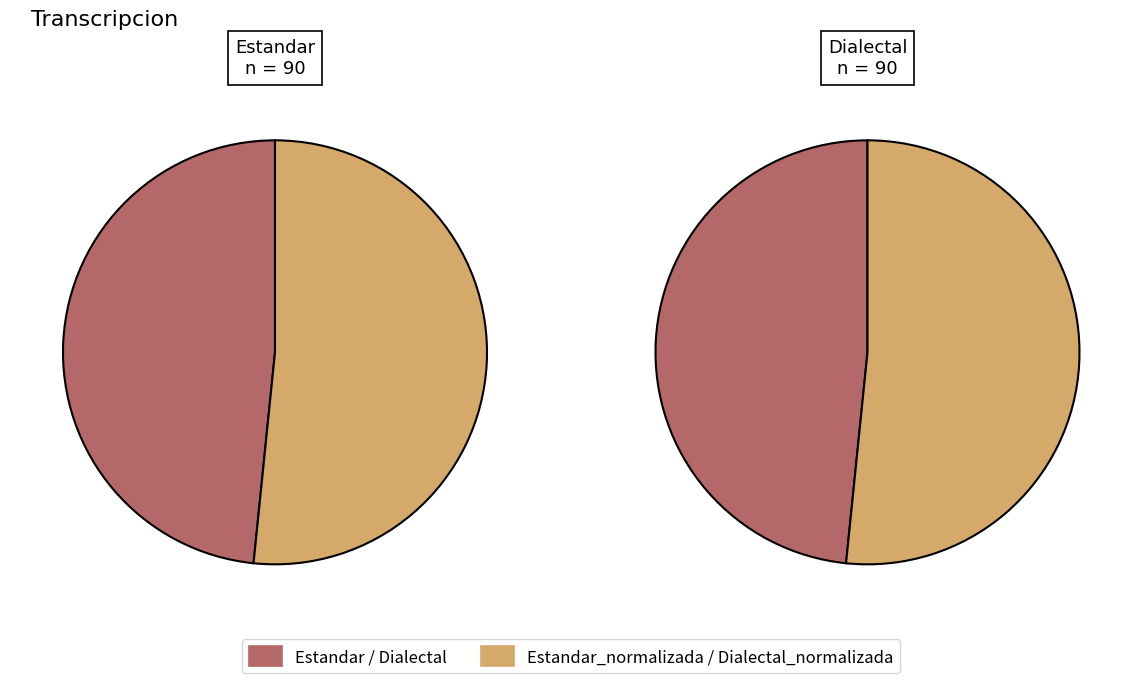

Which slice is the smallest?

Estandar